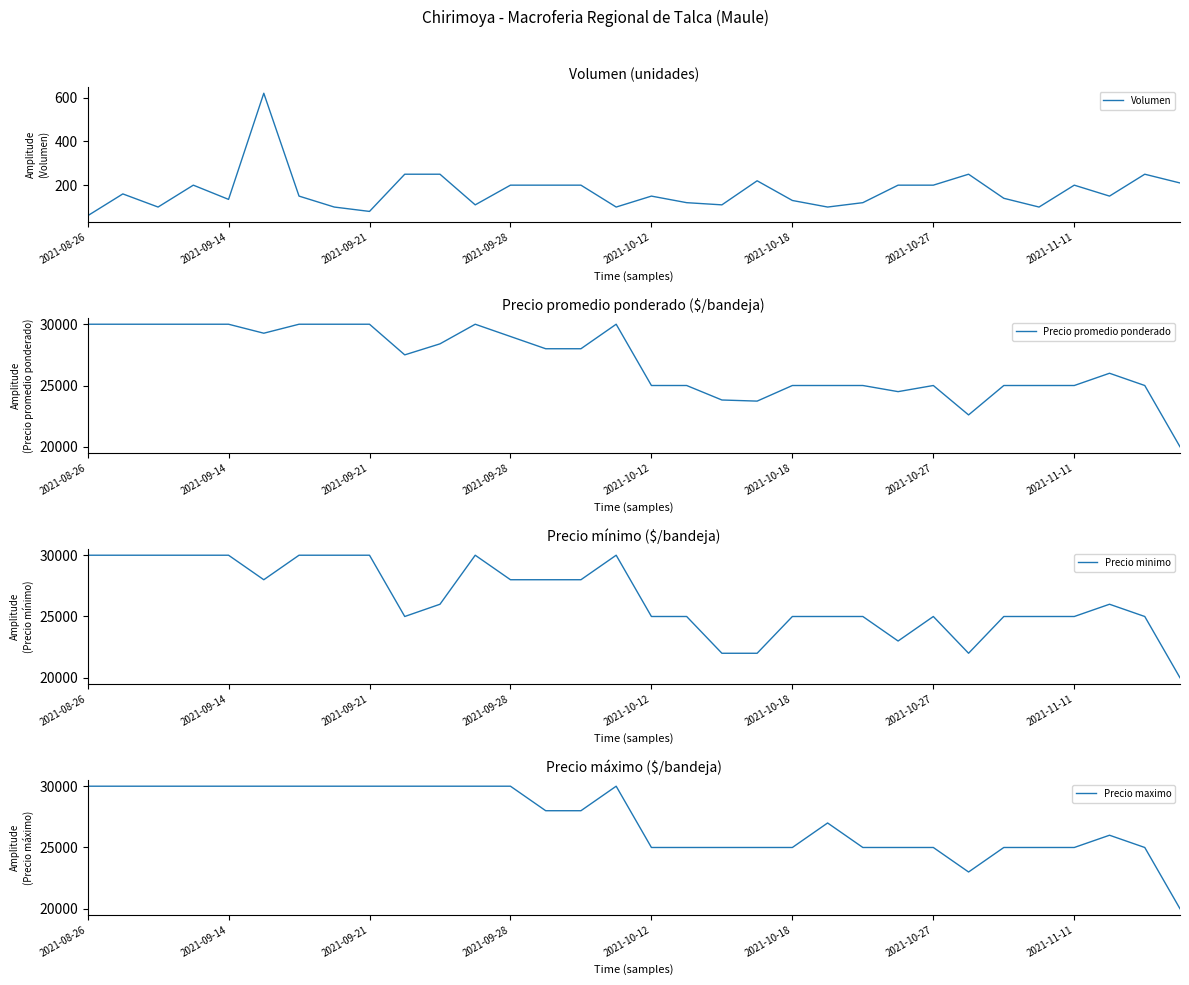

What are all the series names shown in the legend?

Volumen, Precio promedio ponderado, Precio minimo, Precio maximo